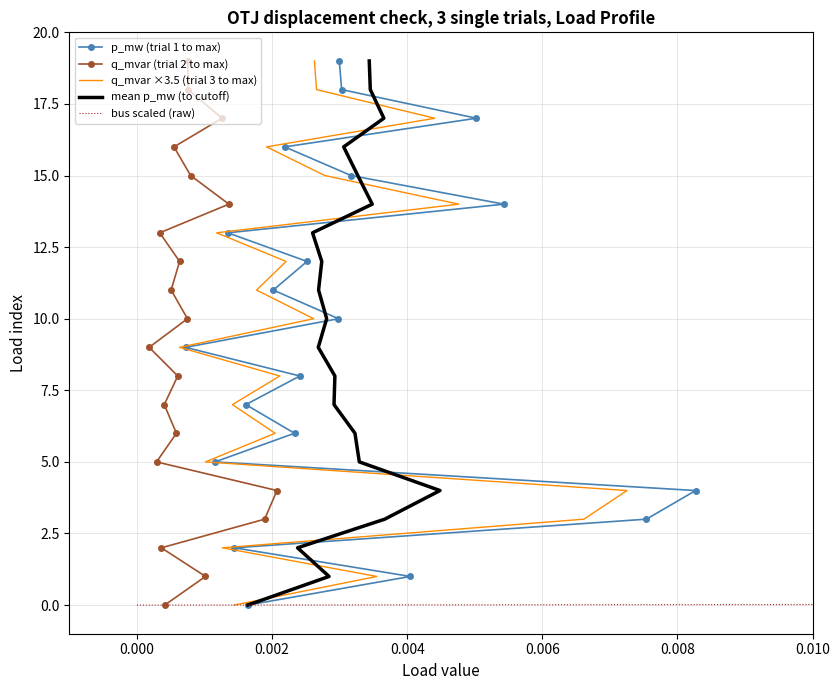

How many values in the p_mw (trial 1 to max) series are below 10?

10